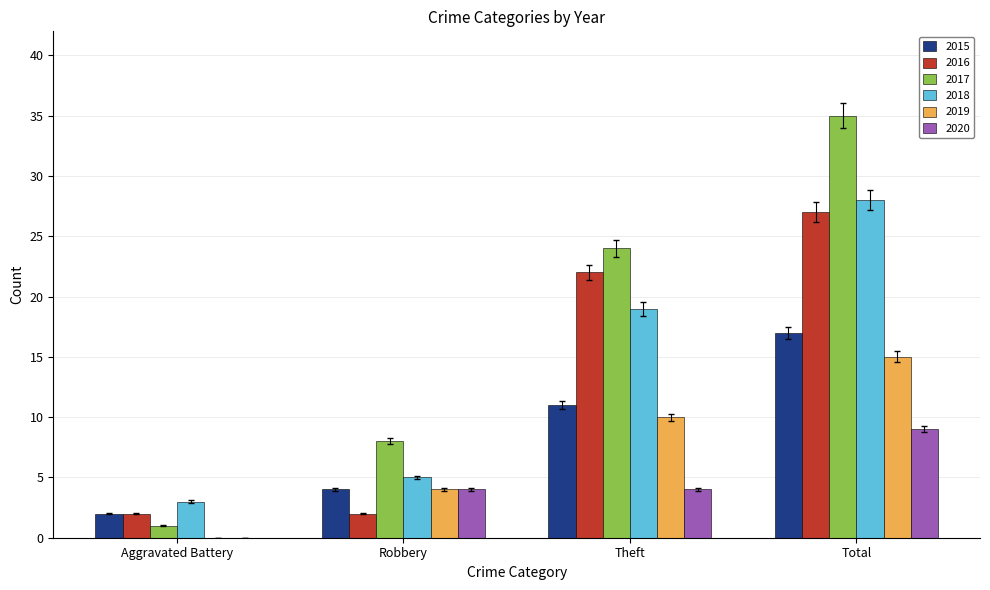

Which series changed the most between Aggravated Battery and Theft?

2017